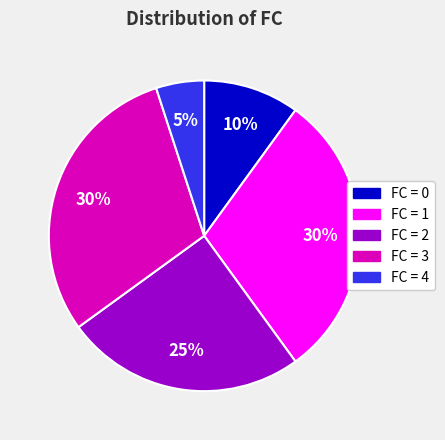

Is there a majority slice in this chart?

No